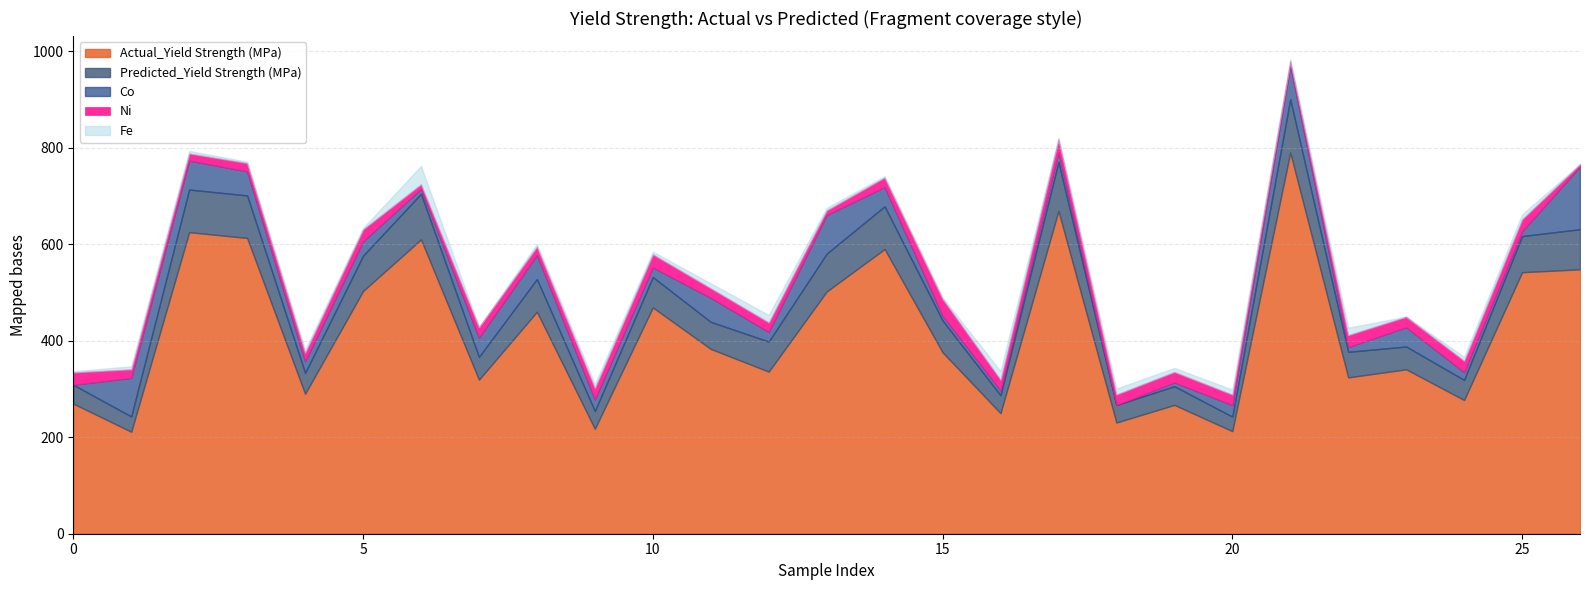

What are all the series names shown in the legend?

Actual_Yield Strength (MPa), Predicted_Yield Strength (MPa), Co, Ni, Fe